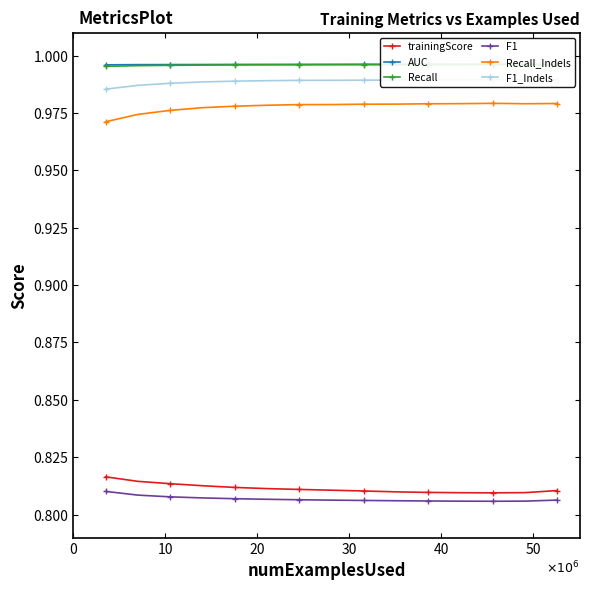

Which series has the largest total across all categories?

AUC